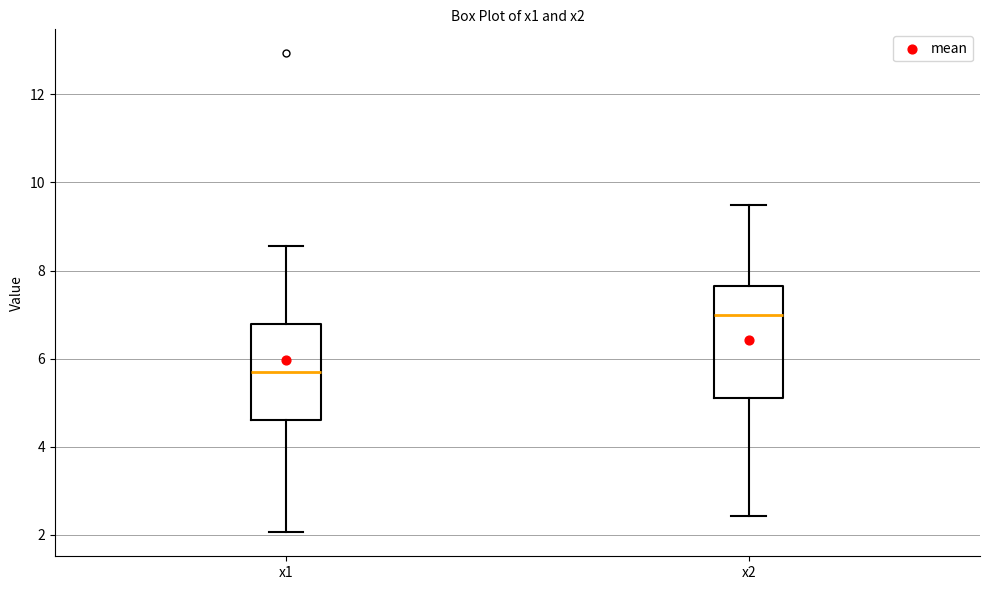

Where does the upper whisker of the box for x1 end on the y-axis? The values are not printed on the chart, so give them approximately, as read against the axis.

8.6